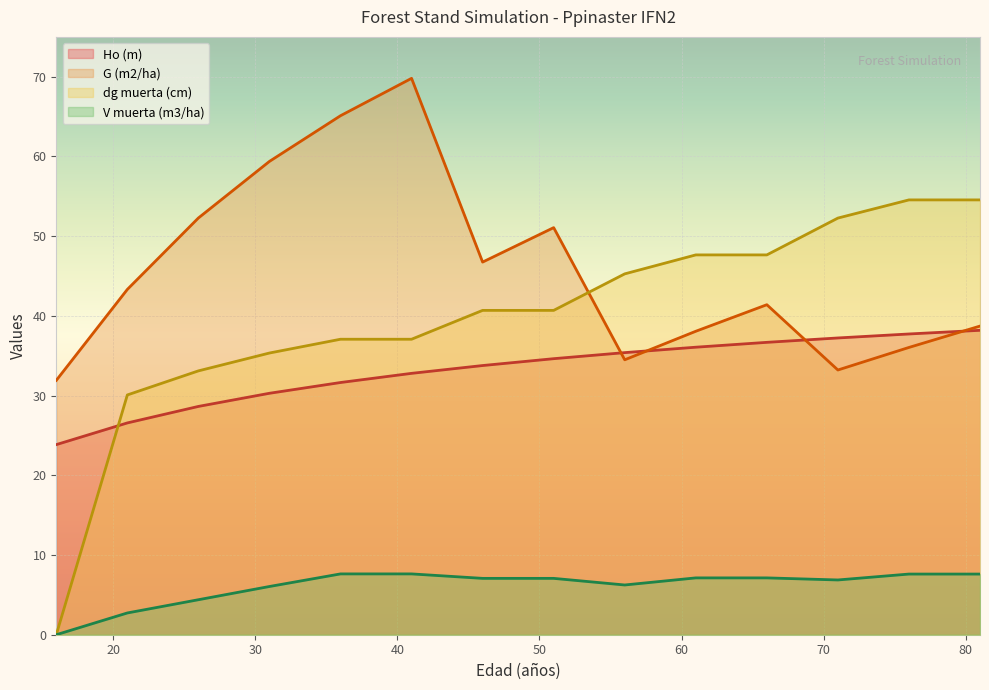

After their last crossing, which series has the higher values: Ho (m) or dg muerta (cm)?

dg muerta (cm)